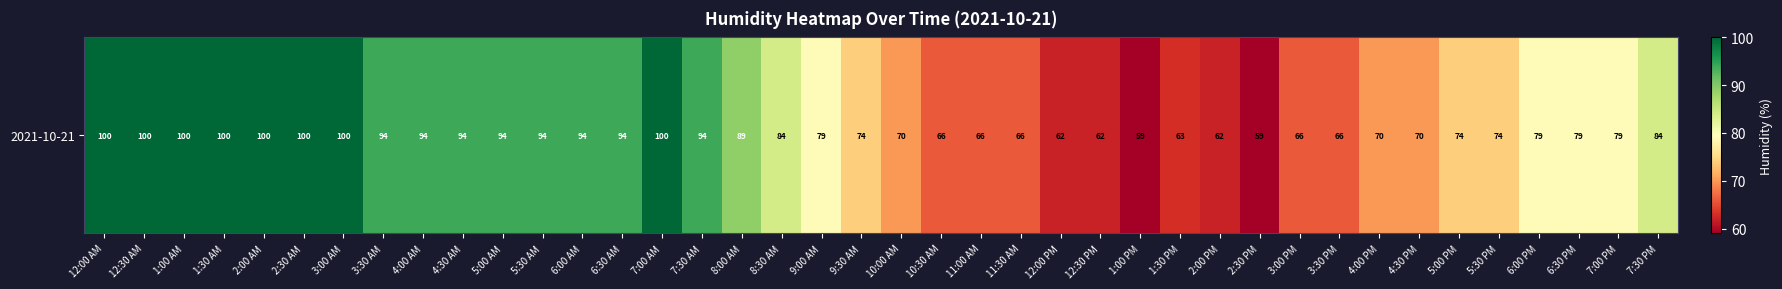

Reading left to right, transcribe all the data shown in this chart.

12:00 AM=100	12:30 AM=100	1:00 AM=100	1:30 AM=100	2:00 AM=100	2:30 AM=100	3:00 AM=100	3:30 AM=94	4:00 AM=94	4:30 AM=94	5:00 AM=94	5:30 AM=94	6:00 AM=94	6:30 AM=94	7:00 AM=100	7:30 AM=94	8:00 AM=89	8:30 AM=84	9:00 AM=79	9:30 AM=74	10:00 AM=70	10:30 AM=66	11:00 AM=66	11:30 AM=66	12:00 PM=62	12:30 PM=62	1:00 PM=59	1:30 PM=63	2:00 PM=62	2:30 PM=59	3:00 PM=66	3:30 PM=66	4:00 PM=70	4:30 PM=70	5:00 PM=74	5:30 PM=74	6:00 PM=79	6:30 PM=79	7:00 PM=79	7:30 PM=84